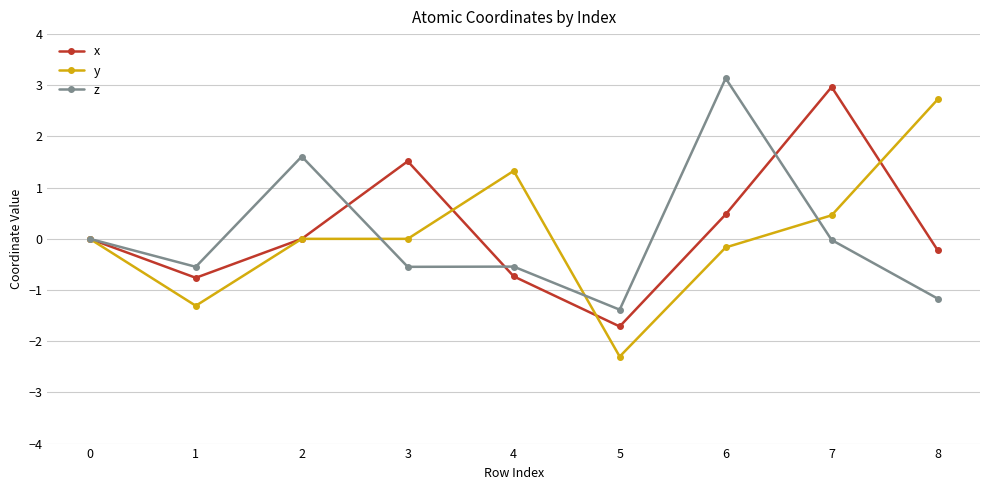

Rank the series by their maximum value, from lowest to highest.

y, x, z